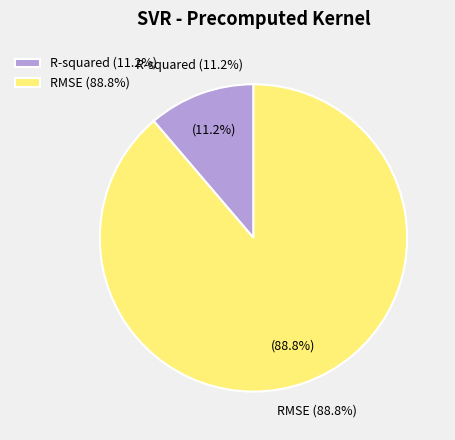

To the nearest percent, what portion does RMSE represent?

89%